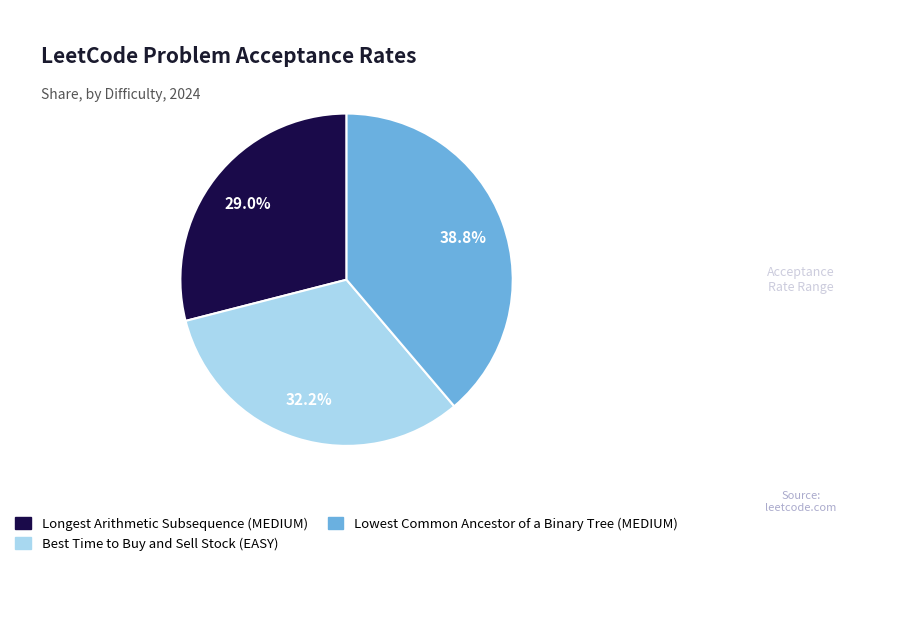

The Lowest Common Ancestor of a Binary Tree (MEDIUM) slice represents 39% of the pie. True or false?

True